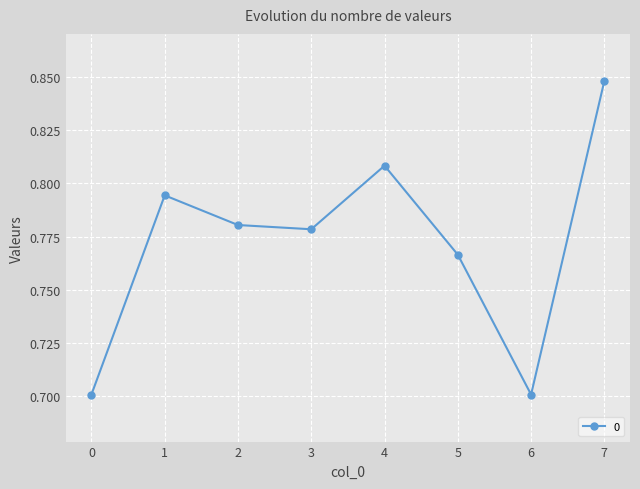

Does the chart display data point markers on the line(s)?

Yes